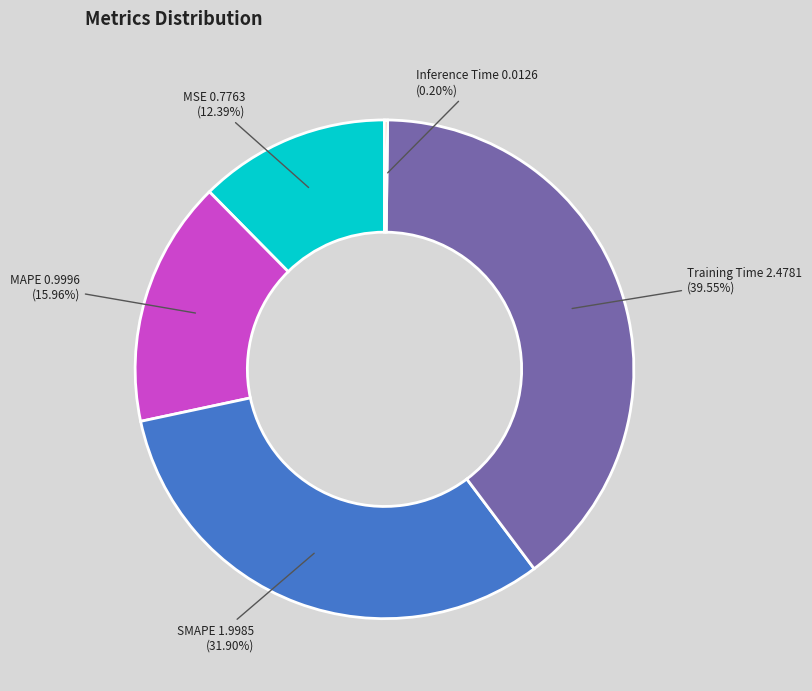

Is there any slice that represents more than half of the pie?

No